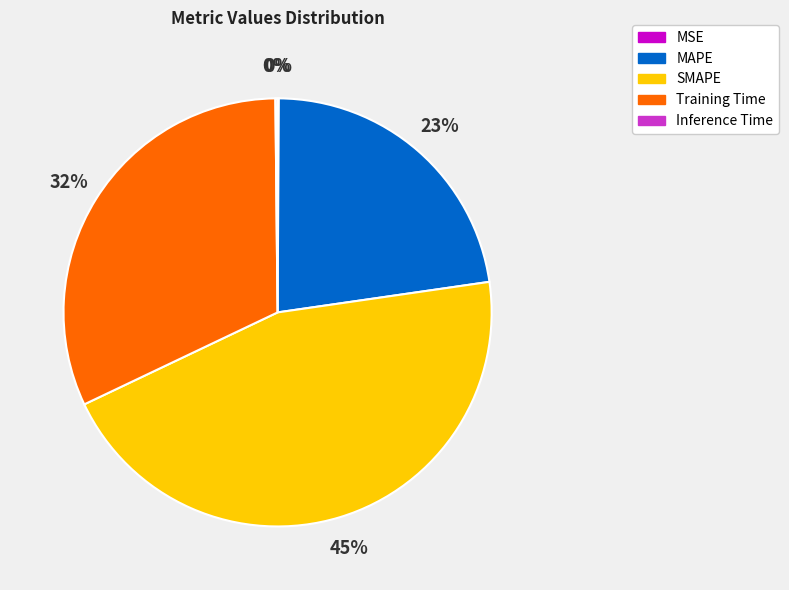

Is the sum of MAPE and SMAPE greater than half?

Yes